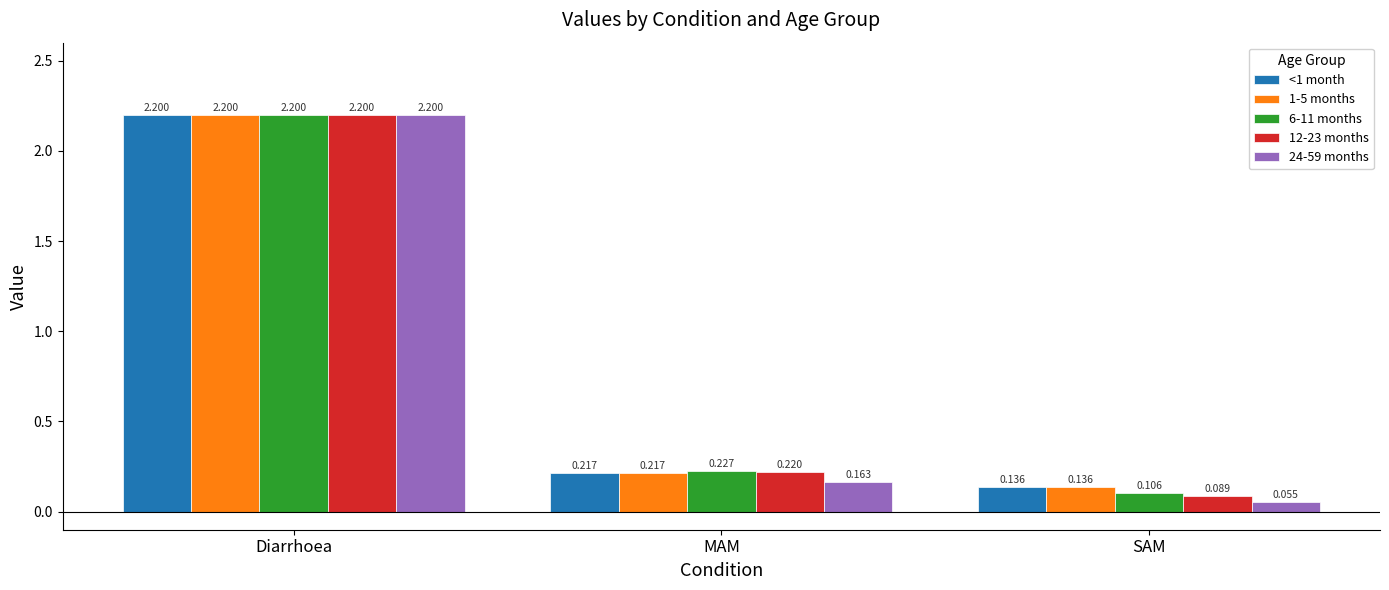

What are all the series names shown in the legend?

<1 month, 1-5 months, 6-11 months, 12-23 months, 24-59 months